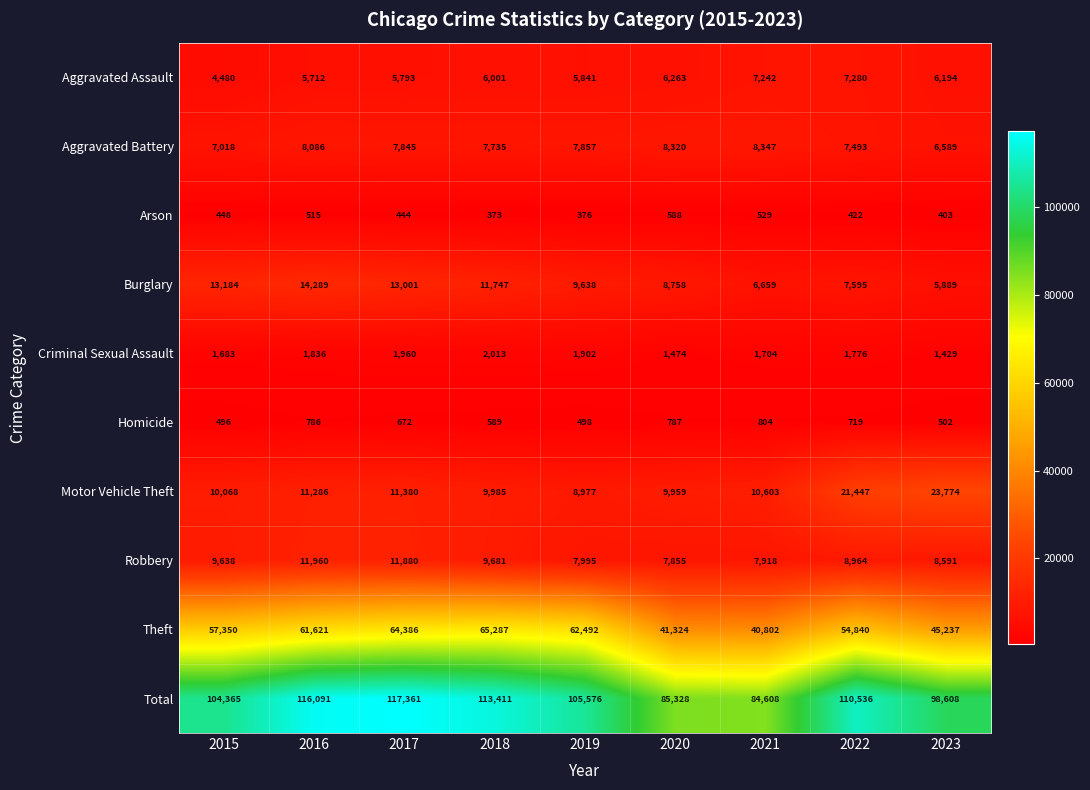

What is the maximum value shown in the chart?

117361